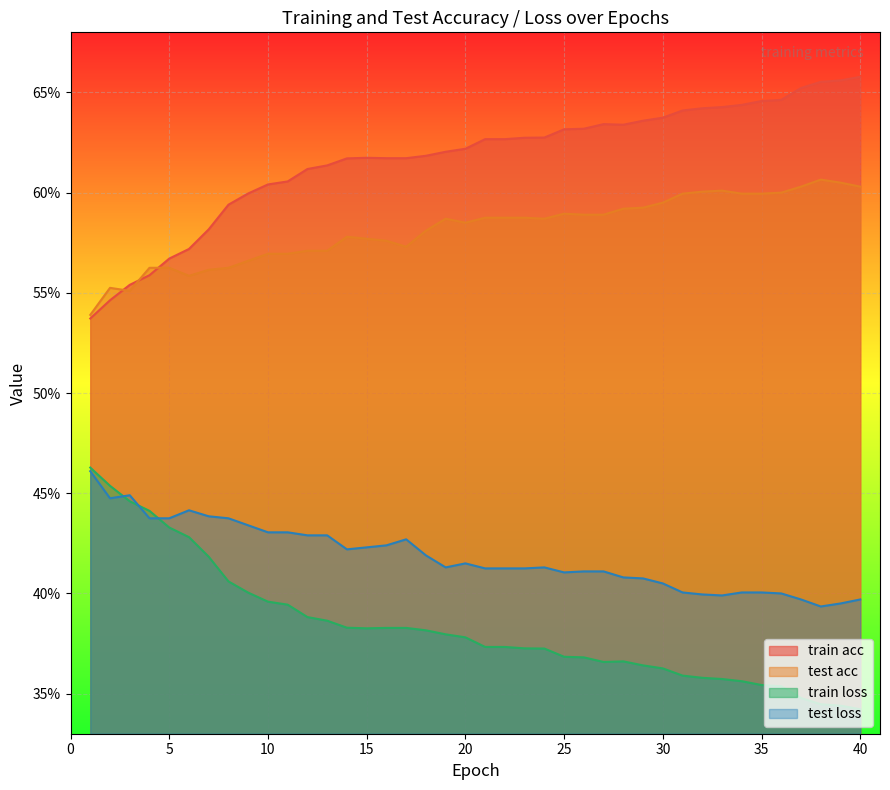

What is the difference between the maximum and second lowest values in the test loss series?

0.1